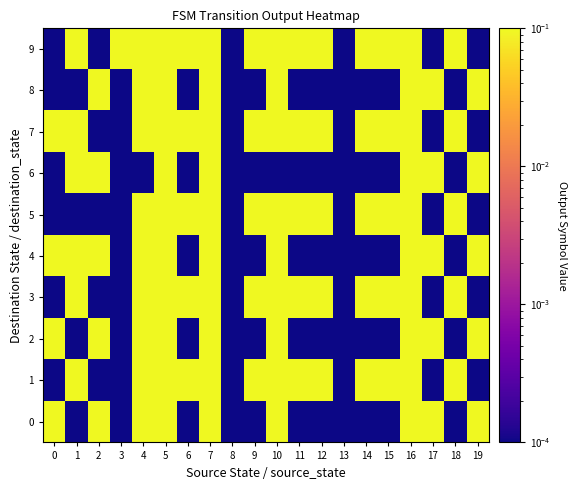

At how many categories does at least one series exceed 0?

20